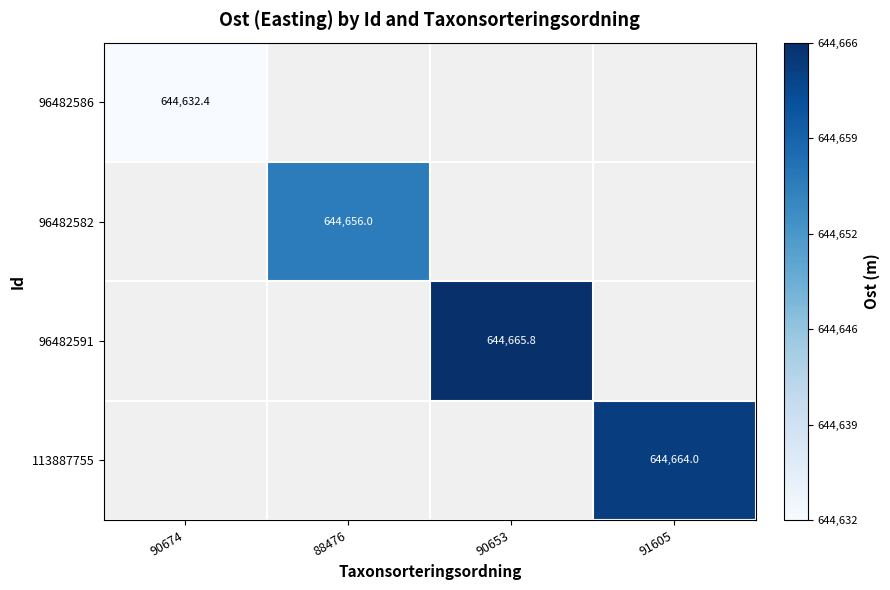

Which has a higher value, 90674 or 90653?

90653